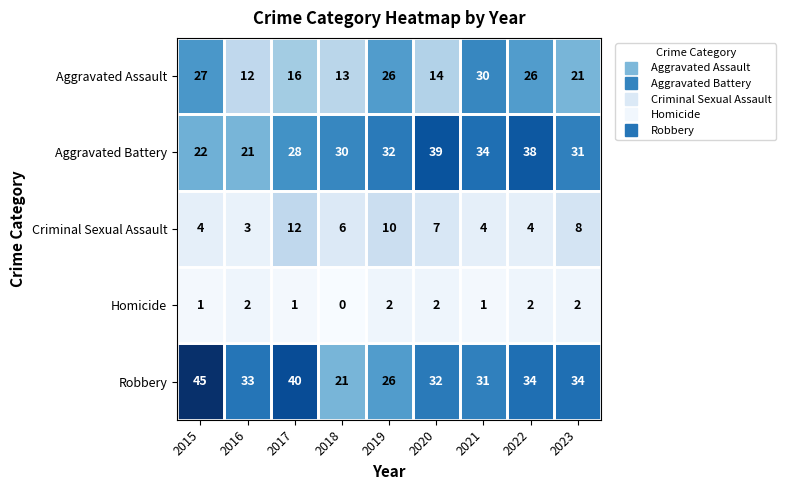

How many values in the Criminal Sexual Assault series are below 6?

4